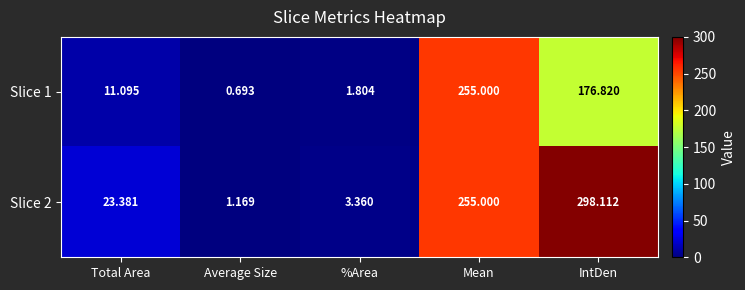

At which label is Slice 1 closest to 127?

IntDen